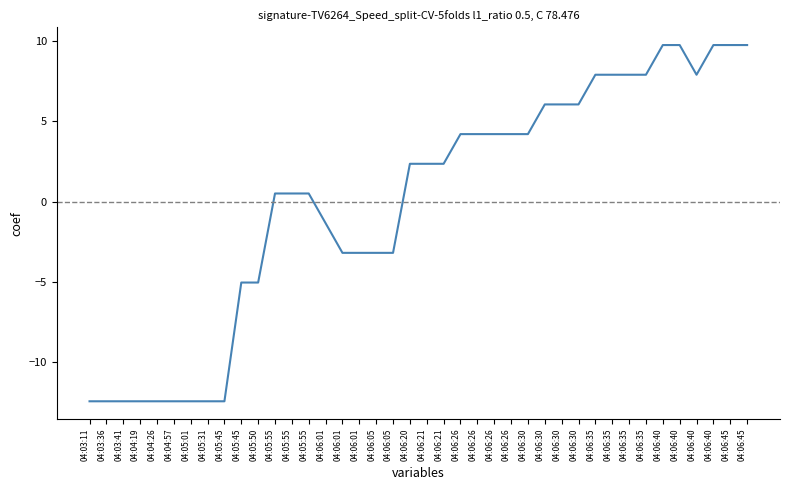

Is this an area chart (filled region under the line)?

No